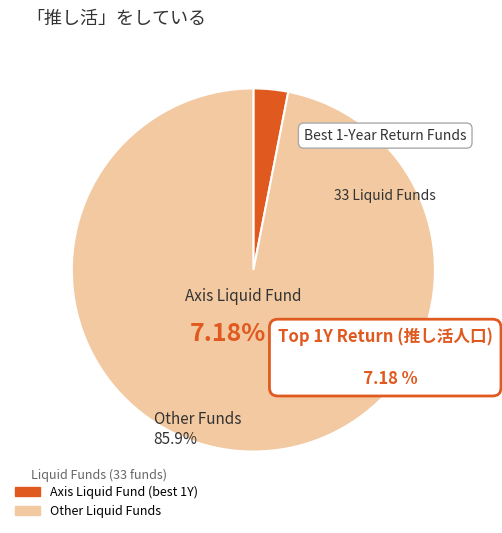

Does any single category account for the majority?

Yes